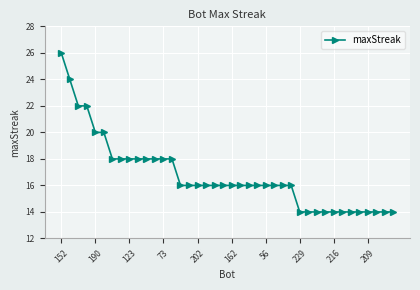

What is the smallest value displayed?

14